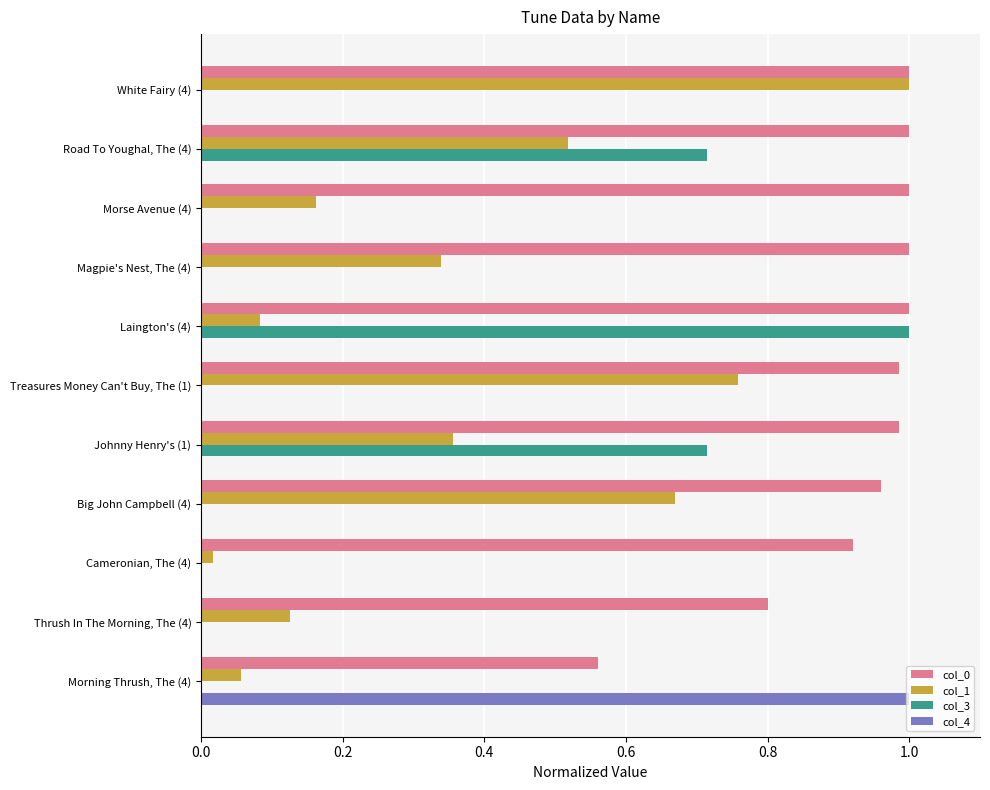

At which category is the sum across all series the highest?

Road To Youghal, The (4)